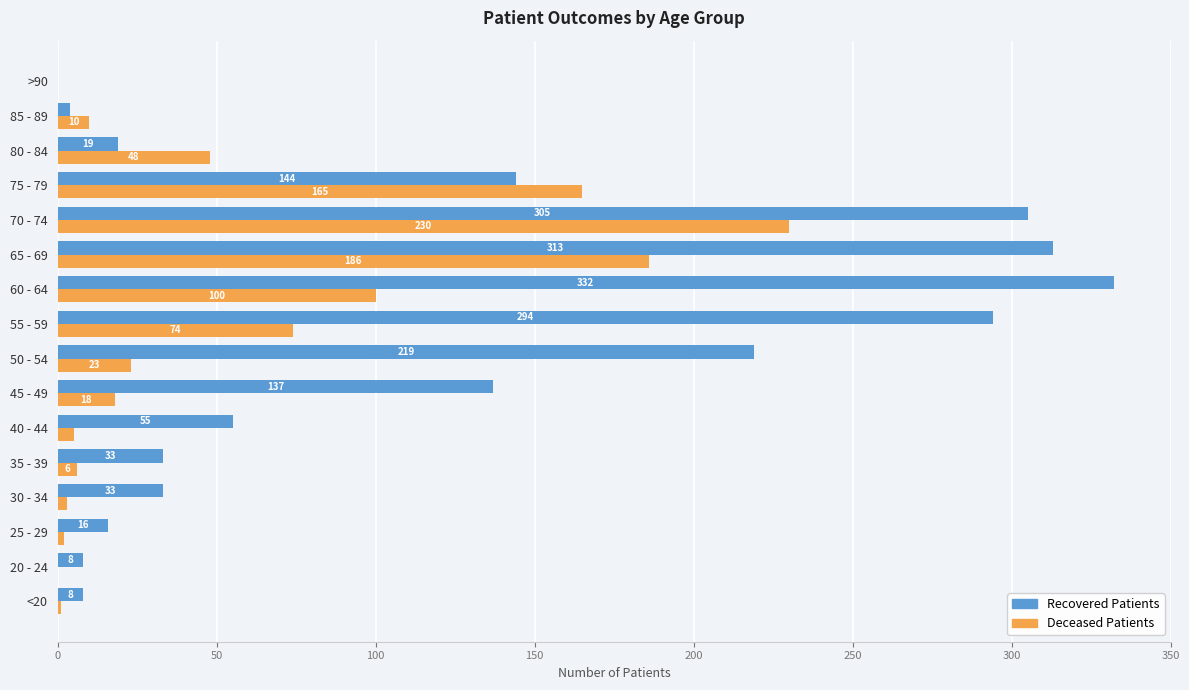

What is the greatest value displayed?

332